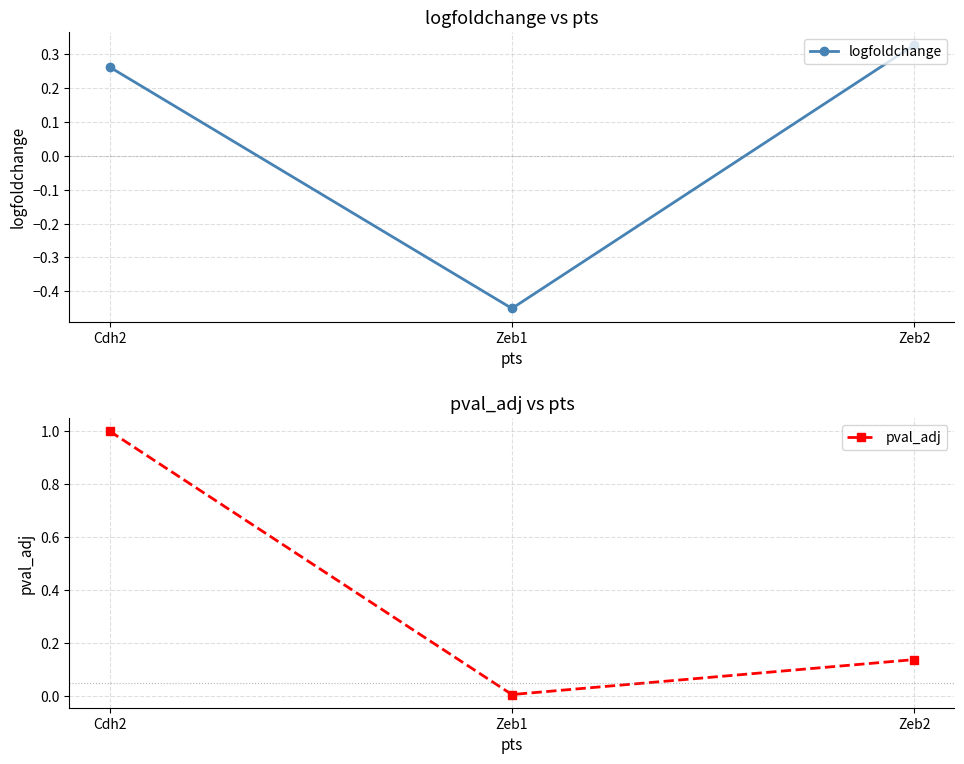

How many data points does each series have?

3